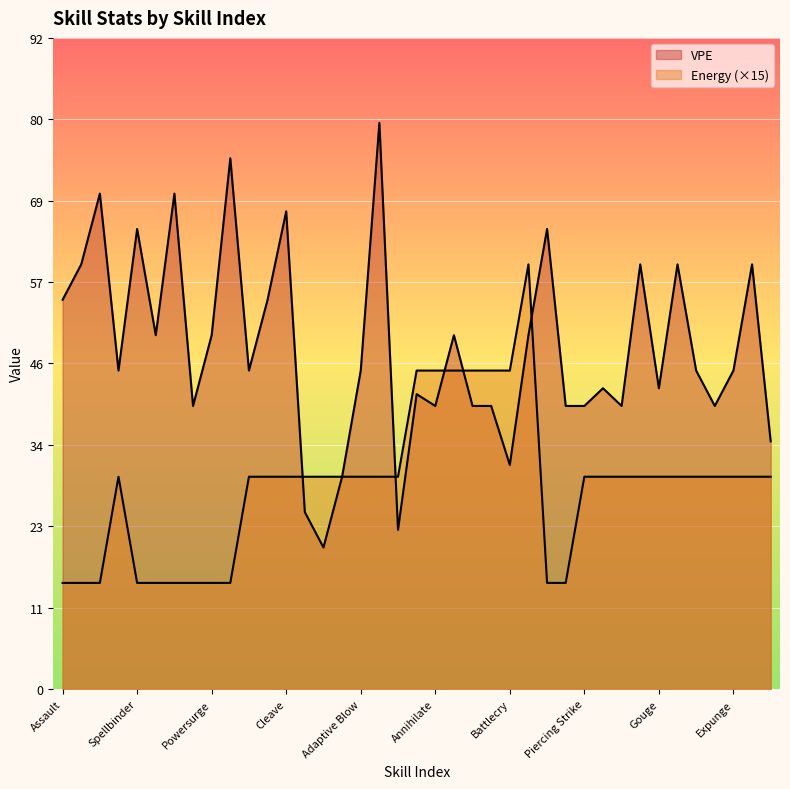

Which series has the largest range (max minus min)?

VPE